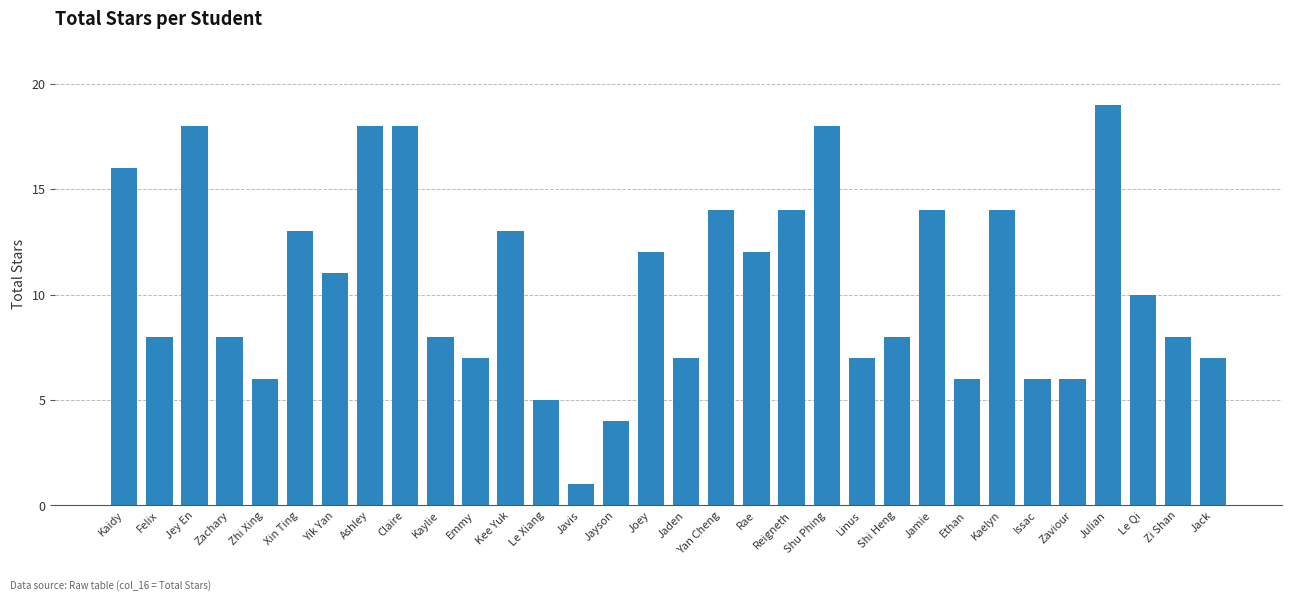

How many values are below 10?

16